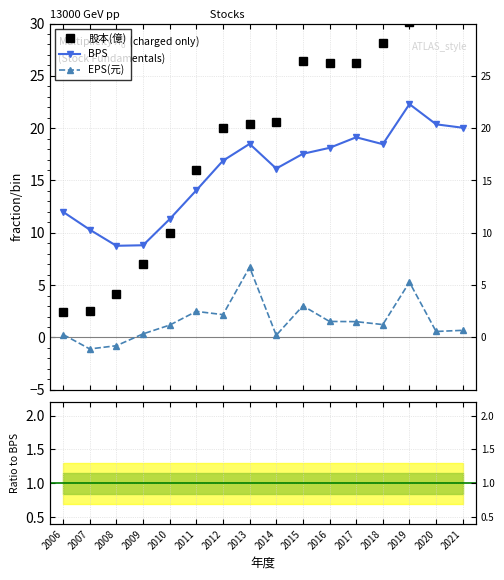

Does the chart have visible grid lines?

Yes